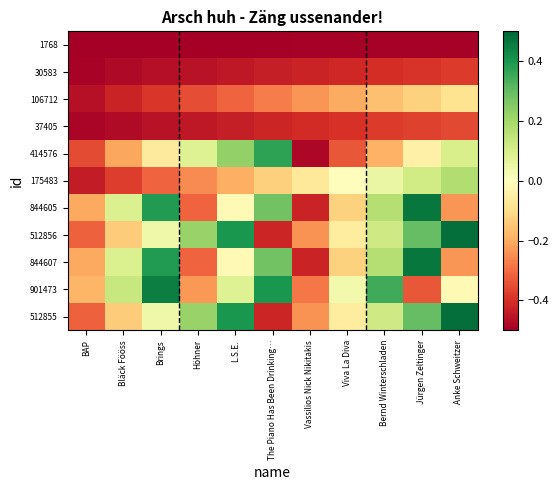

Reading left to right, transcribe all the data shown in this chart.

1768: BAP=-0.5	Bläck Fööss=-0.5	Brings=-0.5	Höhner=-0.5	L.S.E.=-0.5	The Piano Has Been Drinking…=-0.5	Vassilios Nick Nikitakis=-0.5	Viva La Diva=-0.5	Bernd Winterschladen=-0.5	Jürgen Zeltinger=-0.5	Anke Schweitzer=-0.5
30583: BAP=-0.5	Bläck Fööss=-0.5	Brings=-0.5	Höhner=-0.5	L.S.E.=-0.4	The Piano Has Been Drinking…=-0.4	Vassilios Nick Nikitakis=-0.4	Viva La Diva=-0.4	Bernd Winterschladen=-0.4	Jürgen Zeltinger=-0.4	Anke Schweitzer=-0.4
106712: BAP=-0.5	Bläck Fööss=-0.4	Brings=-0.4	Höhner=-0.4	L.S.E.=-0.3	The Piano Has Been Drinking…=-0.3	Vassilios Nick Nikitakis=-0.2	Viva La Diva=-0.2	Bernd Winterschladen=-0.2	Jürgen Zeltinger=-0.1	Anke Schweitzer=-0.1
37405: BAP=-0.5	Bläck Fööss=-0.5	Brings=-0.5	Höhner=-0.4	L.S.E.=-0.4	The Piano Has Been Drinking…=-0.4	Vassilios Nick Nikitakis=-0.4	Viva La Diva=-0.4	Bernd Winterschladen=-0.4	Jürgen Zeltinger=-0.4	Anke Schweitzer=-0.4
414576: BAP=-0.4	Bläck Fööss=-0.2	Brings=-0.1	Höhner=0.1	L.S.E.=0.2	The Piano Has Been Drinking…=0.4	Vassilios Nick Nikitakis=-0.5	Viva La Diva=-0.3	Bernd Winterschladen=-0.2	Jürgen Zeltinger=-0.0	Anke Schweitzer=0.1
175483: BAP=-0.4	Bläck Fööss=-0.4	Brings=-0.3	Höhner=-0.3	L.S.E.=-0.2	The Piano Has Been Drinking…=-0.1	Vassilios Nick Nikitakis=-0.1	Viva La Diva=-0.0	Bernd Winterschladen=0.1	Jürgen Zeltinger=0.1	Anke Schweitzer=0.2
844605: BAP=-0.2	Bläck Fööss=0.1	Brings=0.4	Höhner=-0.3	L.S.E.=-0.0	The Piano Has Been Drinking…=0.3	Vassilios Nick Nikitakis=-0.4	Viva La Diva=-0.1	Bernd Winterschladen=0.2	Jürgen Zeltinger=0.5	Anke Schweitzer=-0.2
512856: BAP=-0.3	Bläck Fööss=-0.1	Brings=0.0	Höhner=0.2	L.S.E.=0.4	The Piano Has Been Drinking…=-0.4	Vassilios Nick Nikitakis=-0.2	Viva La Diva=-0.1	Bernd Winterschladen=0.1	Jürgen Zeltinger=0.3	Anke Schweitzer=0.5
844607: BAP=-0.2	Bläck Fööss=0.1	Brings=0.4	Höhner=-0.3	L.S.E.=-0.0	The Piano Has Been Drinking…=0.3	Vassilios Nick Nikitakis=-0.4	Viva La Diva=-0.1	Bernd Winterschladen=0.2	Jürgen Zeltinger=0.5	Anke Schweitzer=-0.2
901473: BAP=-0.2	Bläck Fööss=0.1	Brings=0.4	Höhner=-0.2	L.S.E.=0.1	The Piano Has Been Drinking…=0.4	Vassilios Nick Nikitakis=-0.3	Viva La Diva=0.0	Bernd Winterschladen=0.3	Jürgen Zeltinger=-0.3	Anke Schweitzer=-0.0
512855: BAP=-0.3	Bläck Fööss=-0.1	Brings=0.0	Höhner=0.2	L.S.E.=0.4	The Piano Has Been Drinking…=-0.4	Vassilios Nick Nikitakis=-0.2	Viva La Diva=-0.1	Bernd Winterschladen=0.1	Jürgen Zeltinger=0.3	Anke Schweitzer=0.5